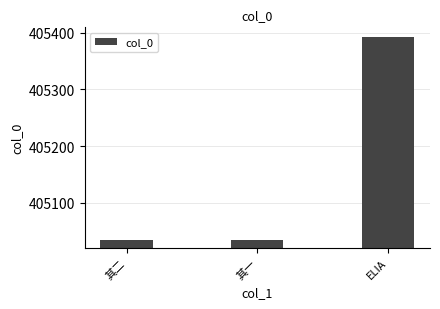

What is the greatest value displayed?

405393